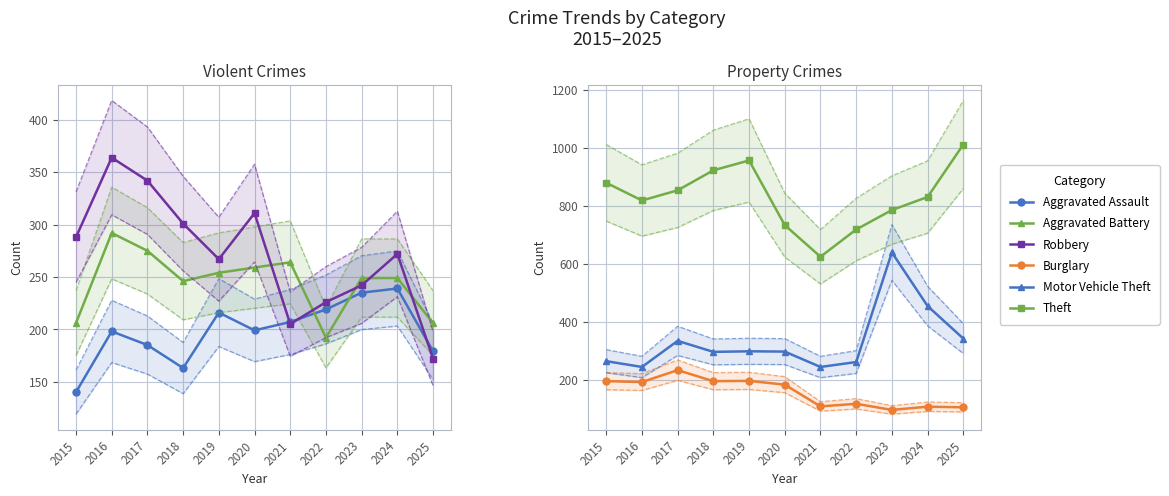

What is the minimum value shown in the chart?

97